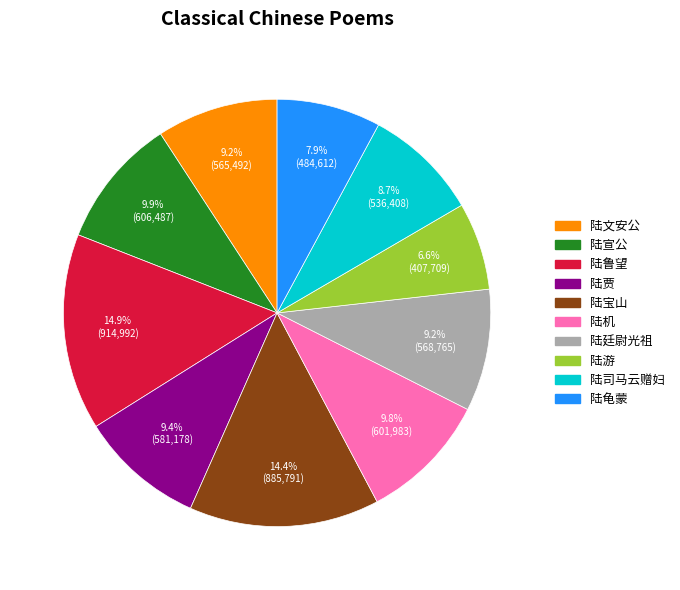

Does any single category account for the majority?

No